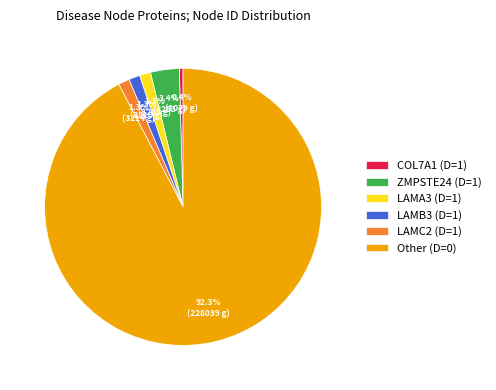

What is the largest slice in the pie chart?

Other (D=0)